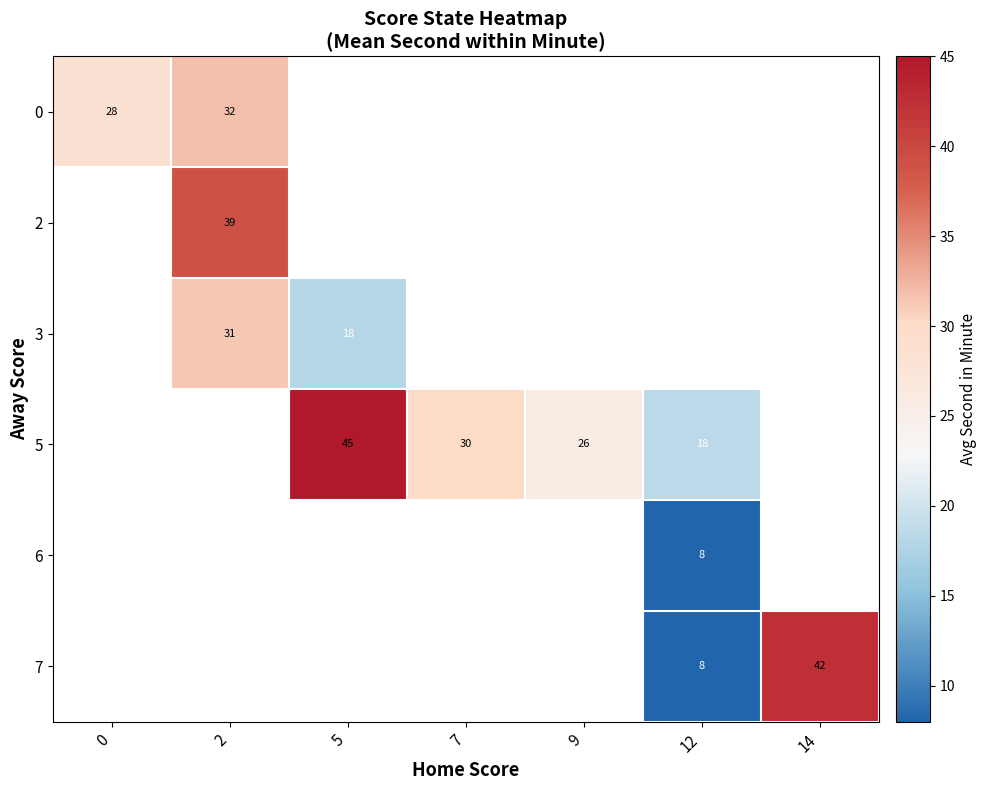

What is the maximum value shown in the chart?

45.0